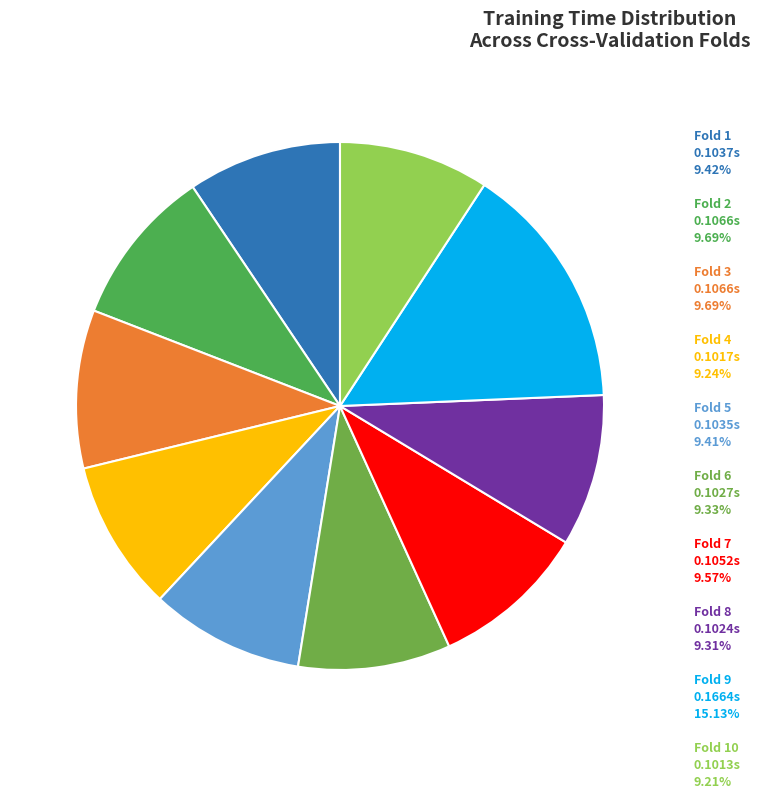

Does any single category account for the majority?

No